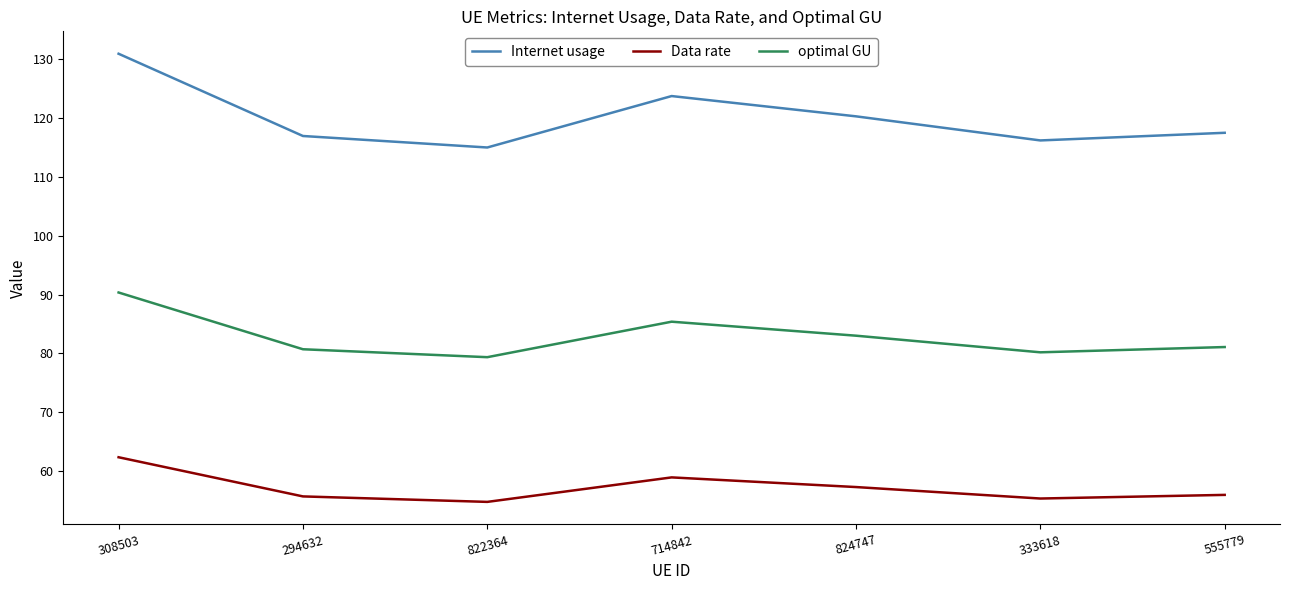

Which series changed the most between 308503 and 333618?

Internet usage